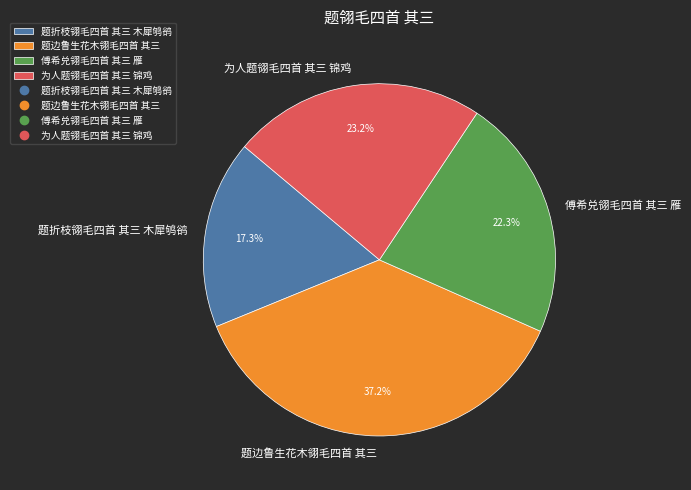

The 题折枝翎毛四首 其三 木犀鸲鹆 slice represents 7% of the pie. True or false?

False